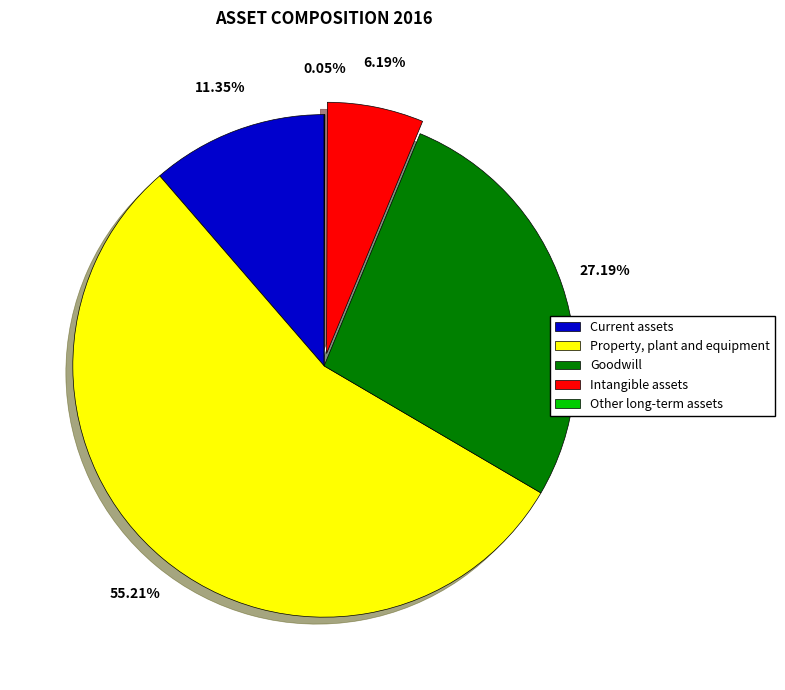

Which slice is the largest?

Property, plant and equipment